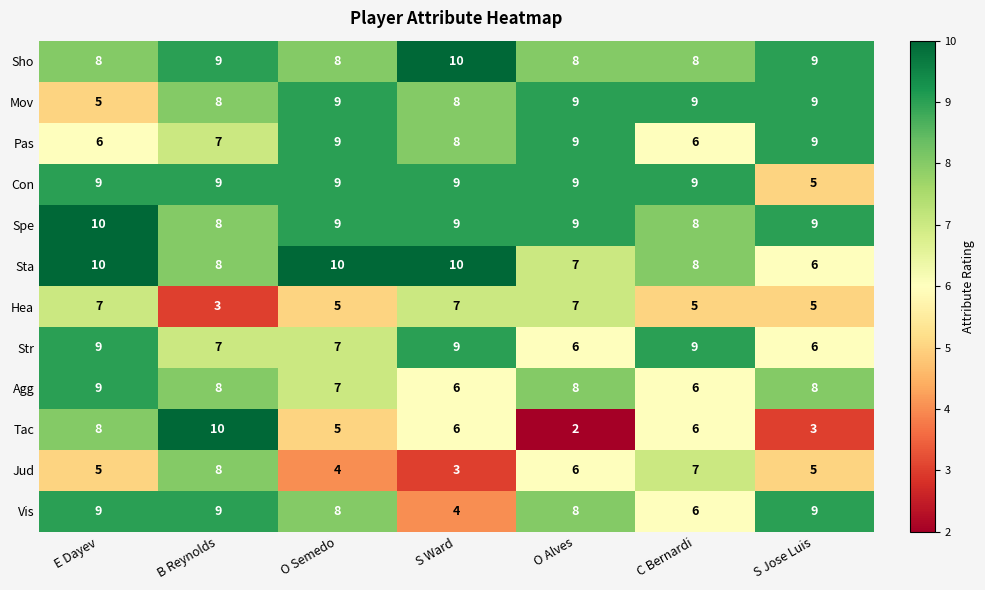

Is it true that Con equals 3 at S Jose Luis?

False